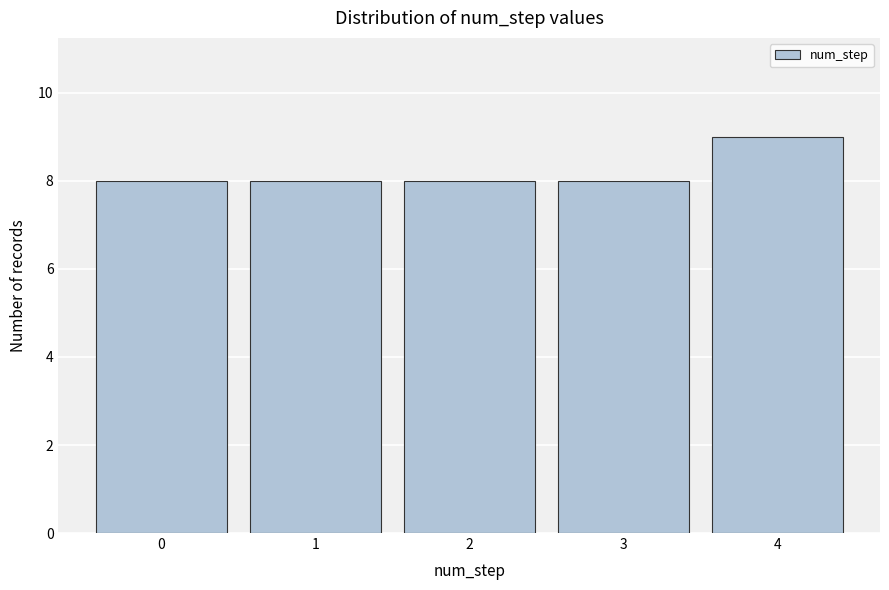

Reading left to right, list all the values displayed in this chart.

0=8	1=8	2=8	3=8	4=9